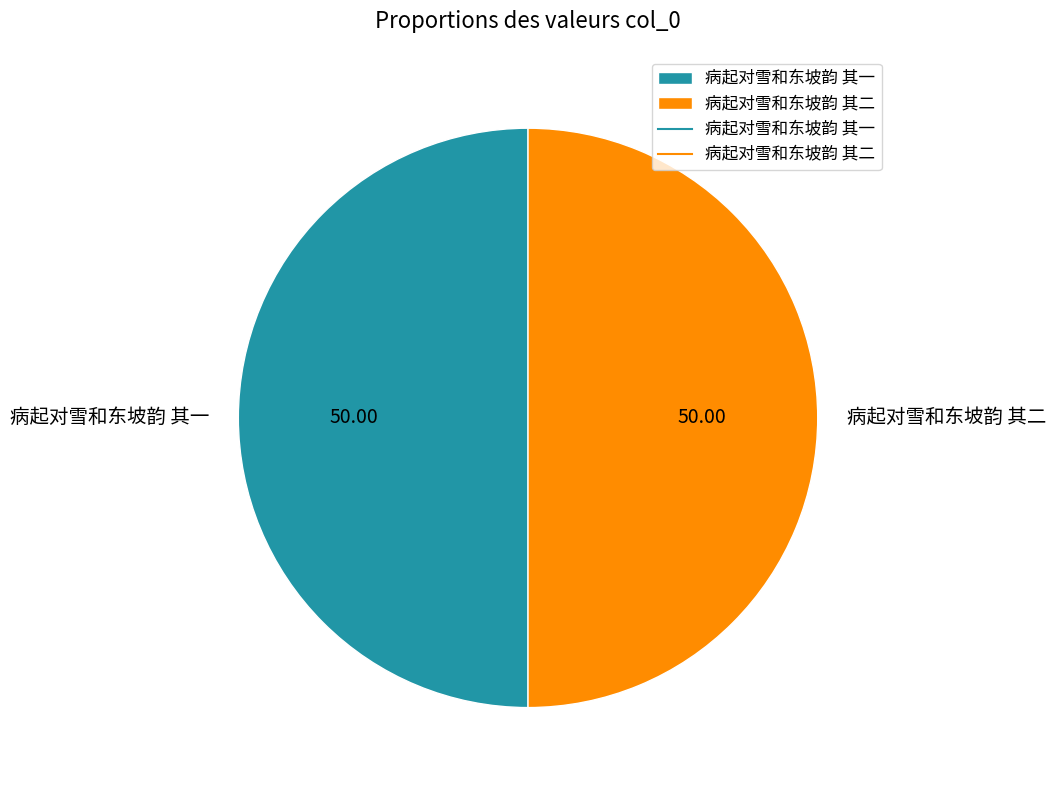

Is the sum of 病起对雪和东坡韵 其二 and 病起对雪和东坡韵 其一 greater than half?

Yes